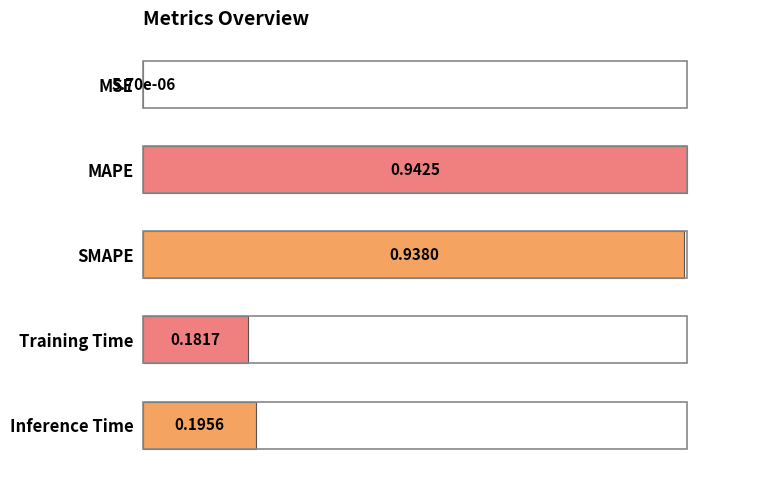

Where is the data nearest to the value 0?

MSE